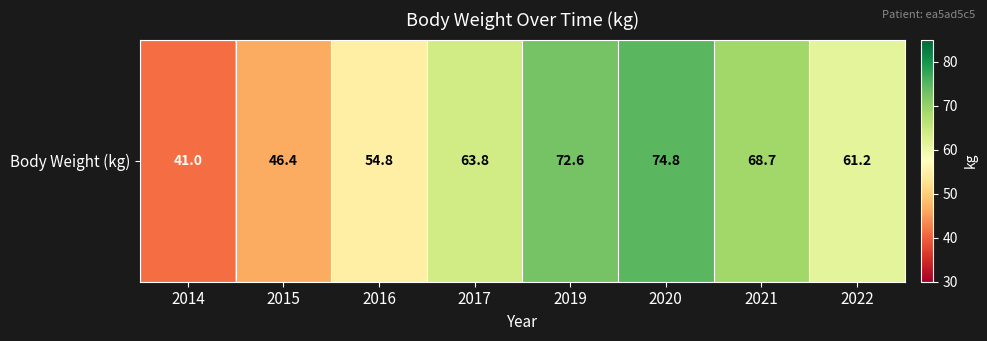

How many categories are shown in the chart?

8